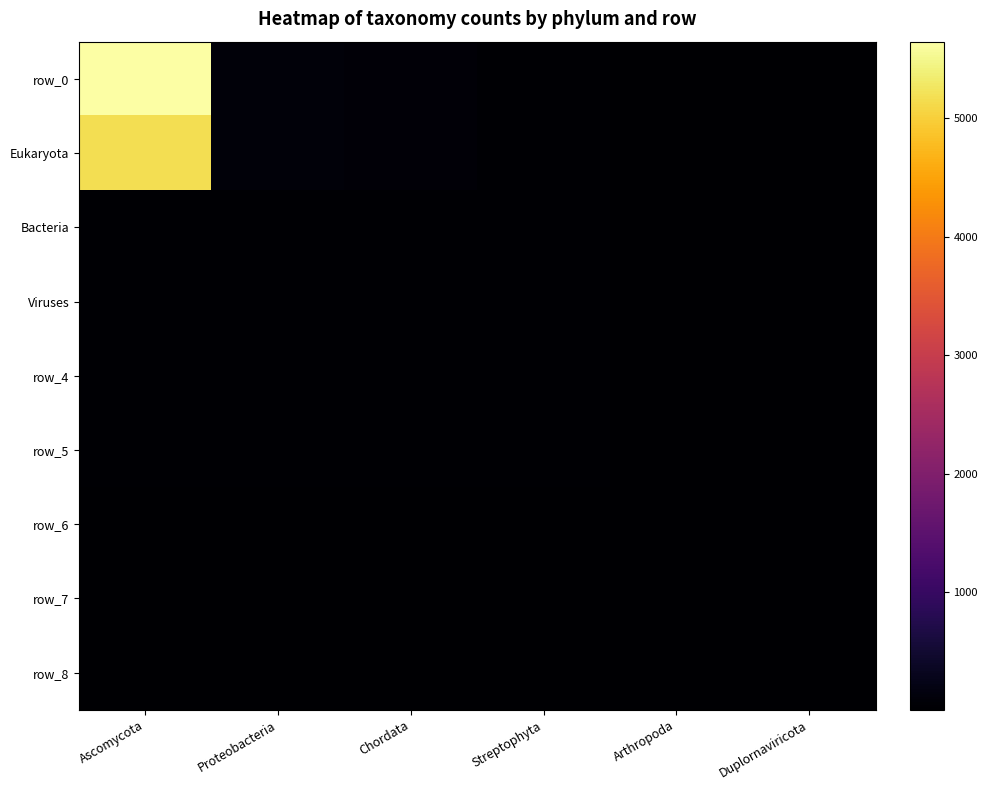

Which series has the largest range (max minus min)?

row_0